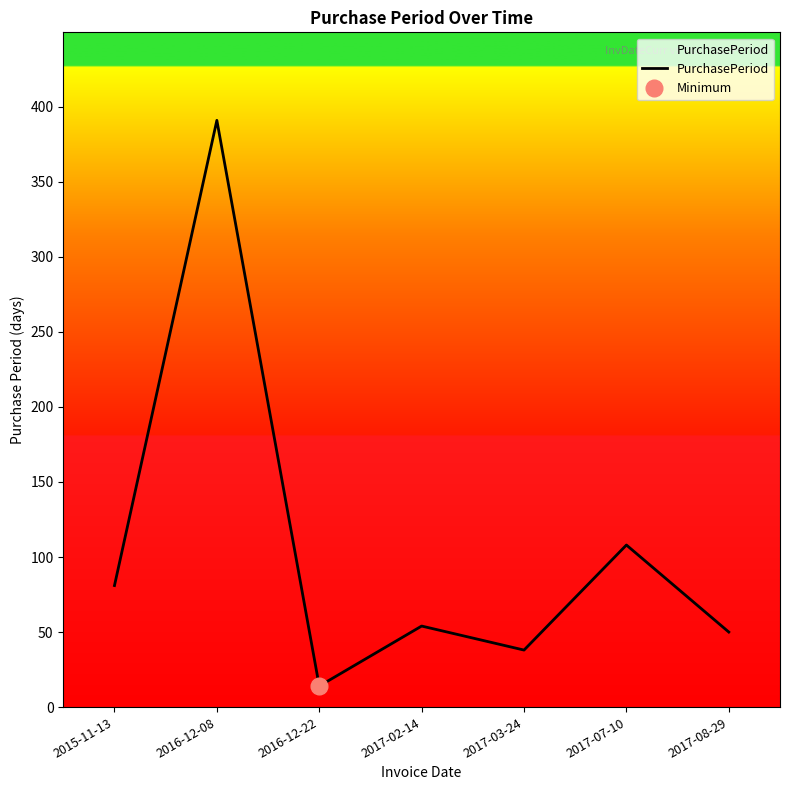

At which category does the chart reach its peak across all series?

2016-12-08